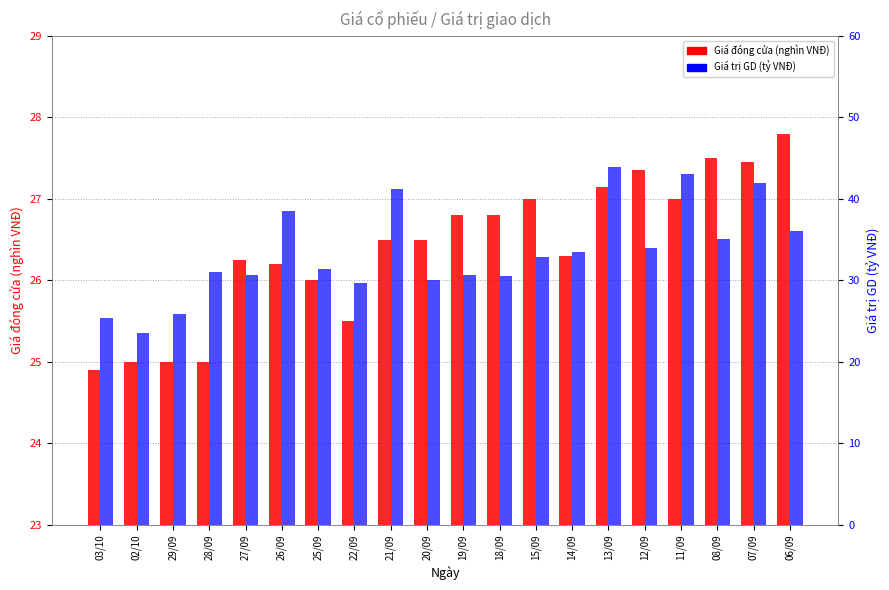

What is the difference between the highest and lowest values at 22/09?

4.2